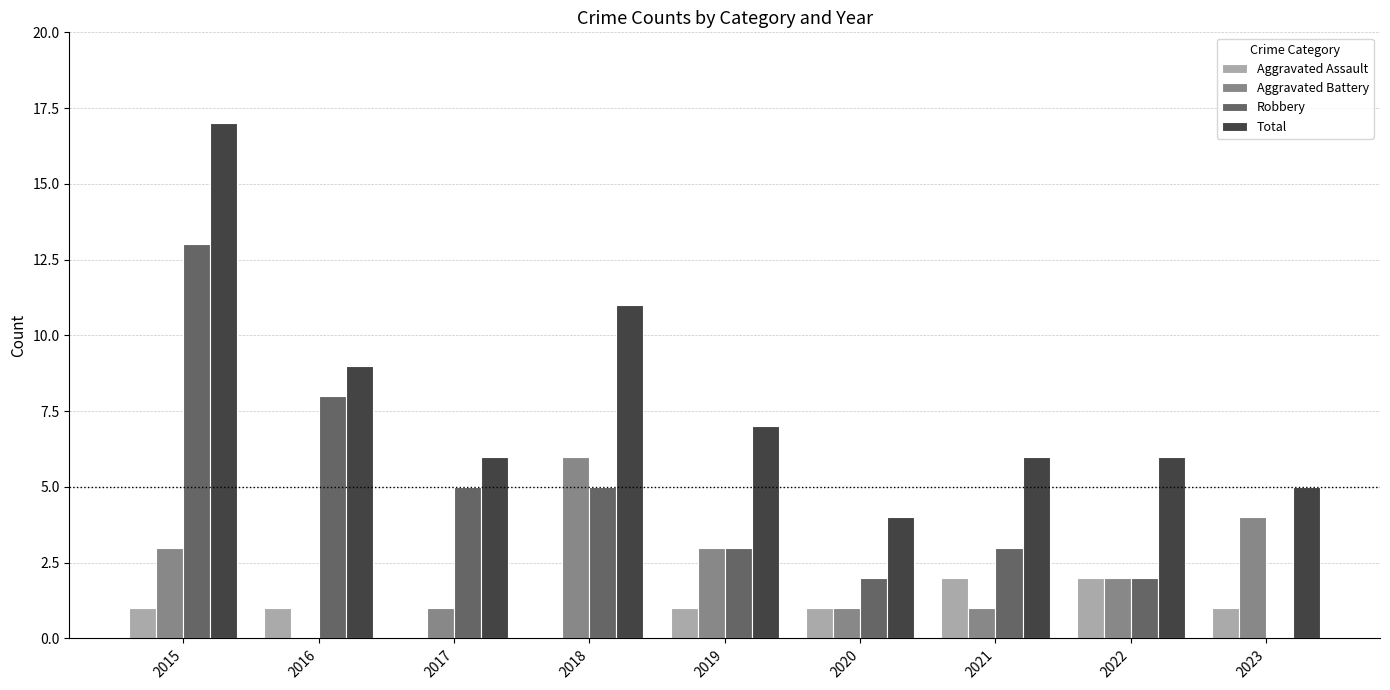

What is the difference between the Aggravated Battery values at 2016 and 2015?

3